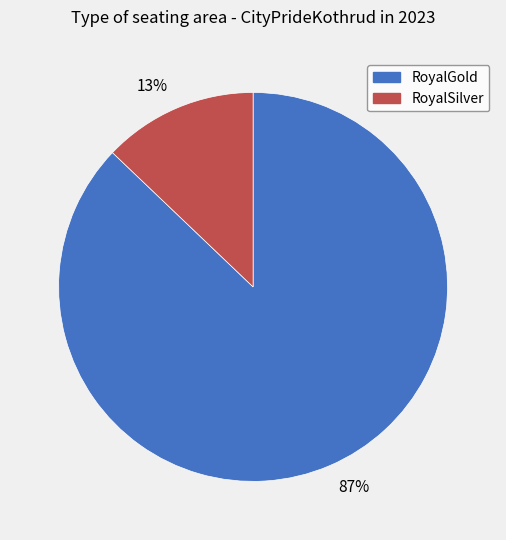

Is there a majority slice in this chart?

Yes